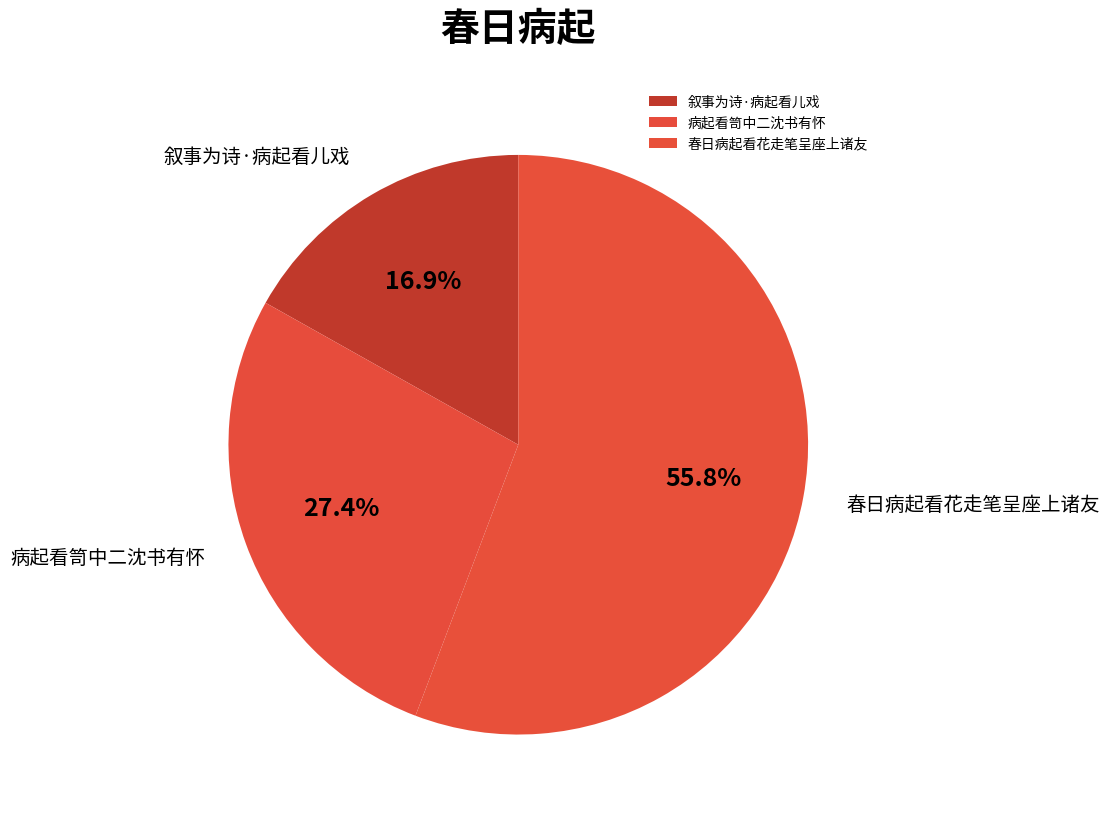

What percentage is NOT represented by 病起看笥中二沈书有怀?

72.6%